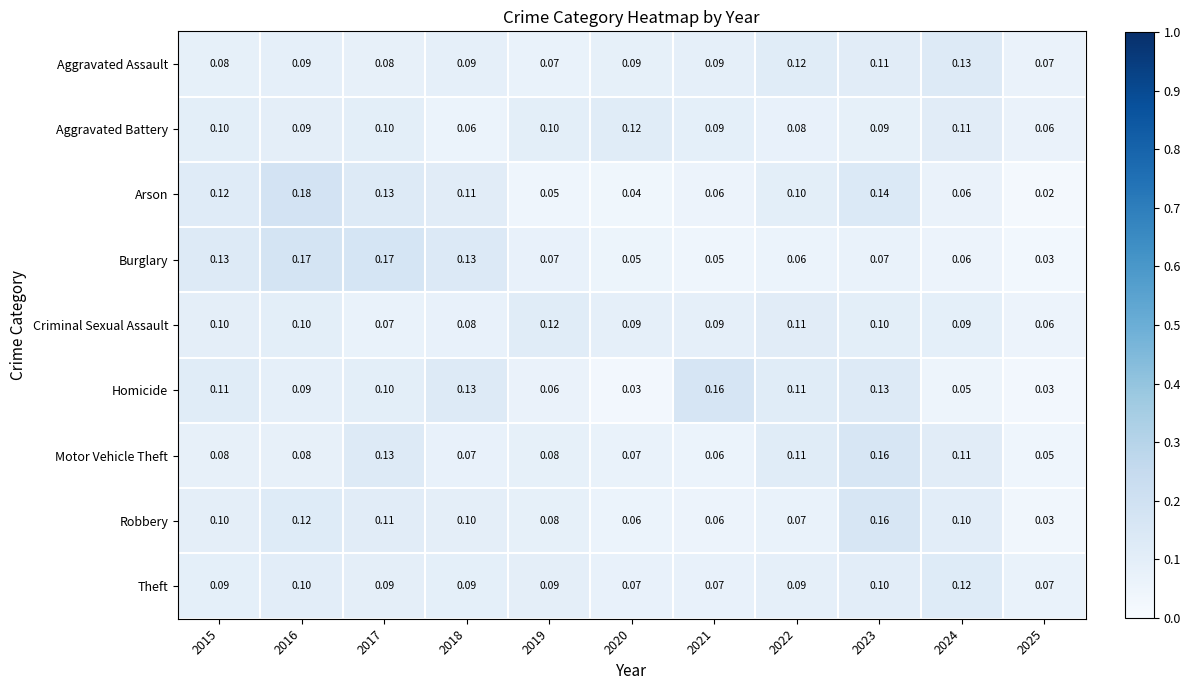

At which category does the chart reach its minimum across all series?

2025